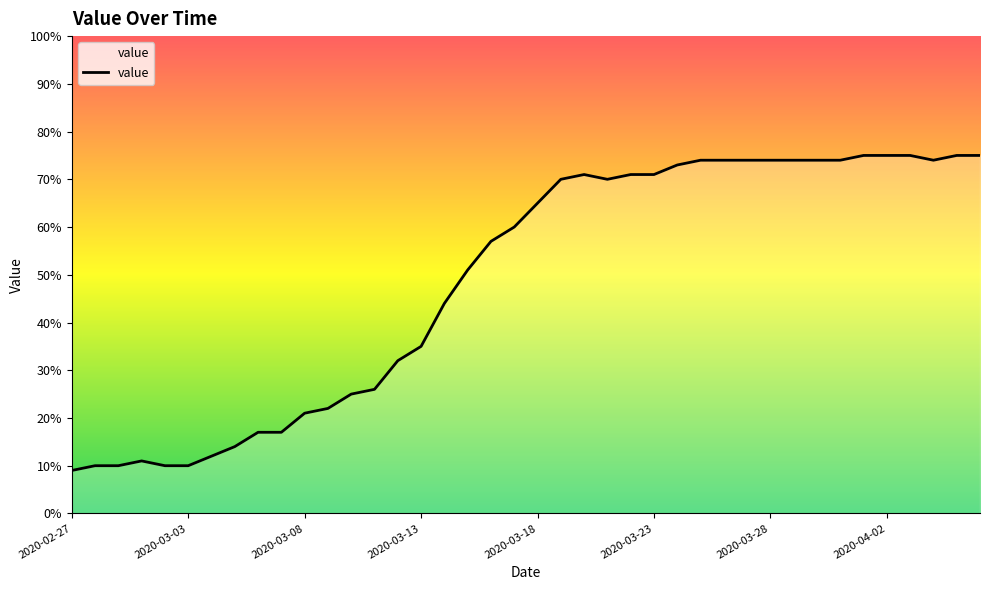

What is the minimum value shown in the chart?

9